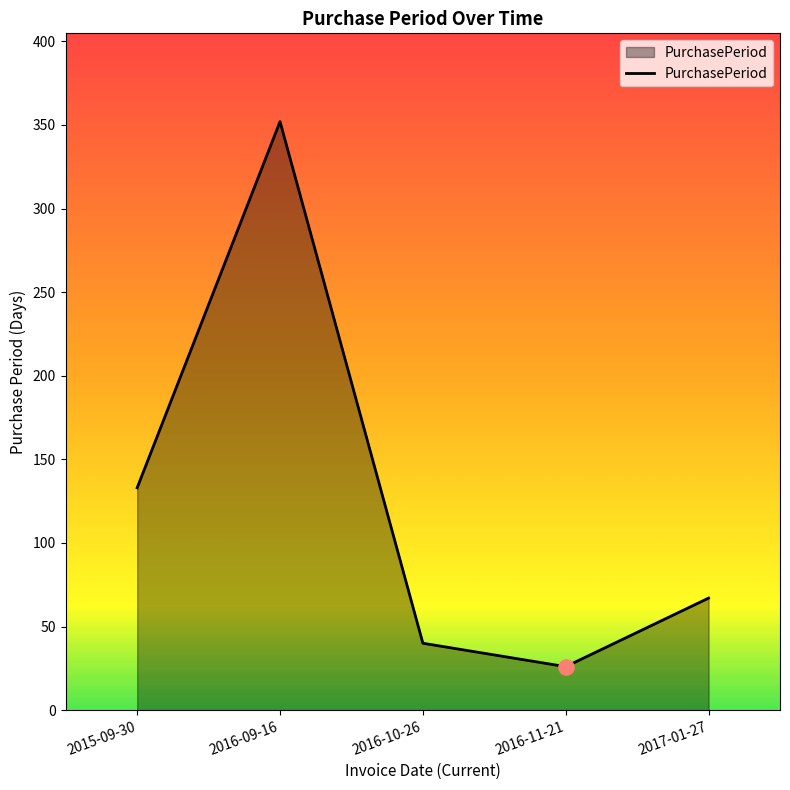

Between 2015-09-30 and 2016-11-21, which is larger?

2015-09-30